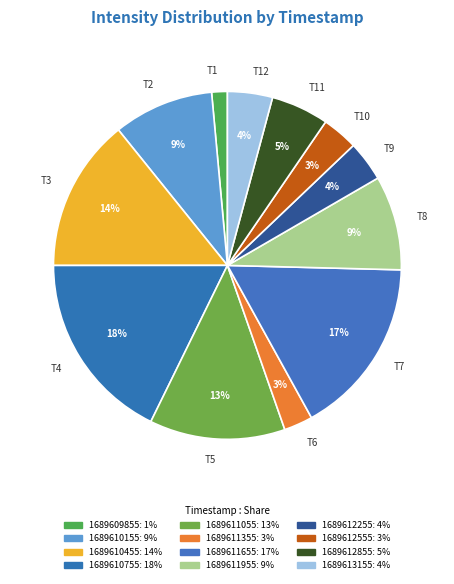

What is the ratio of the value at T5 to the value at T4?

0.7